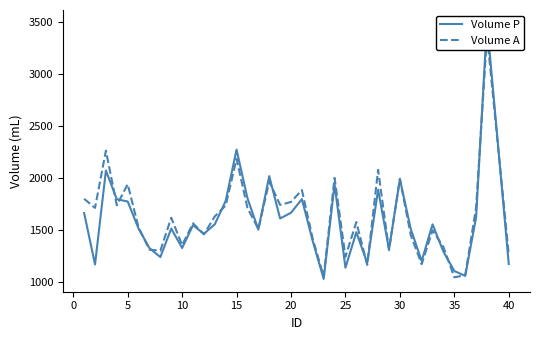

List the series in order of their peak value, lowest first.

Volume A, Volume P